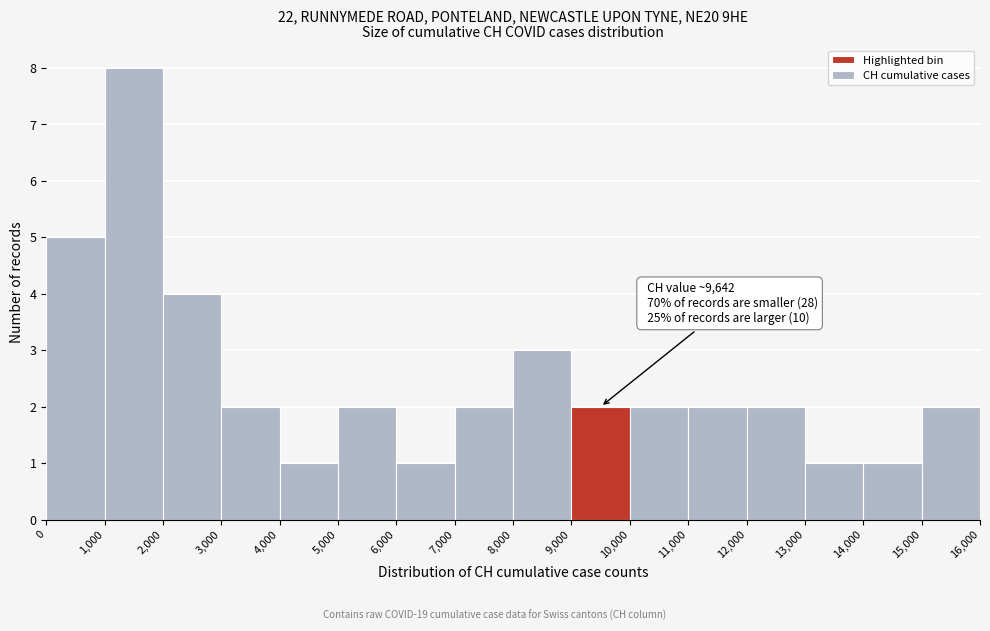

Which range on the x-axis has the tallest bar?

1,000 to 2,000